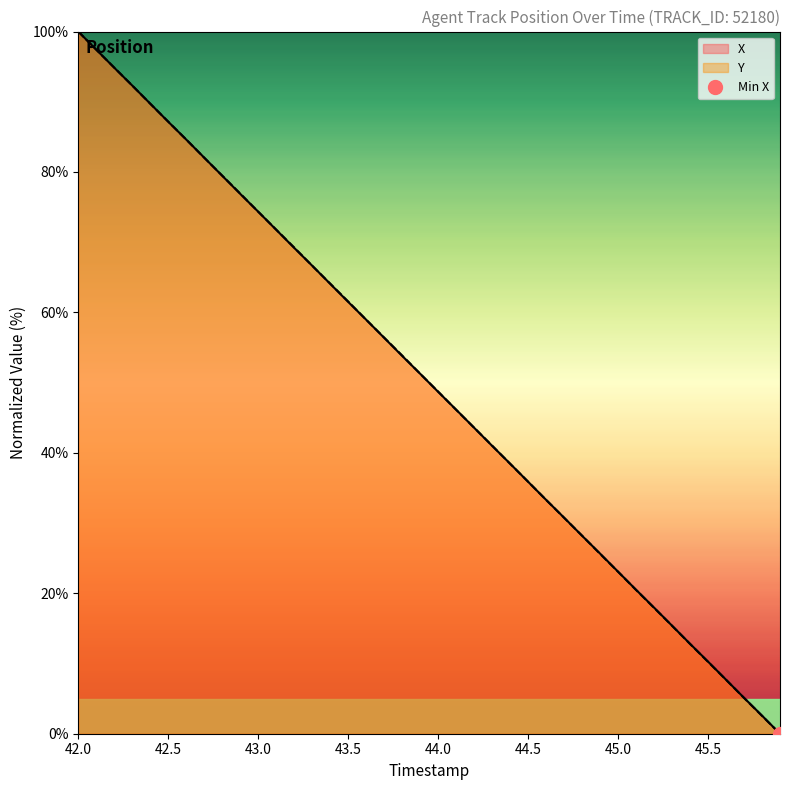

Is the value of X at 43.8 greater than the value of Y at 45.1?

Yes